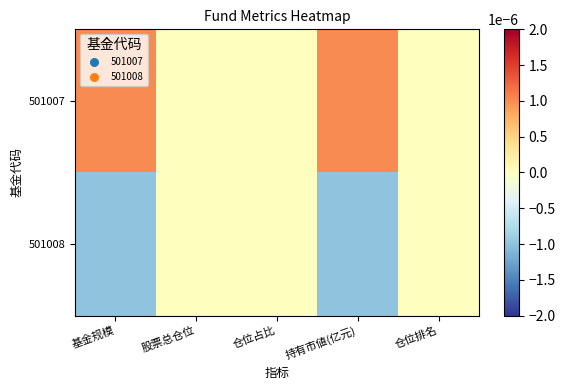

Rank the series at 股票总仓位 from lowest to highest value.

501007, 501008